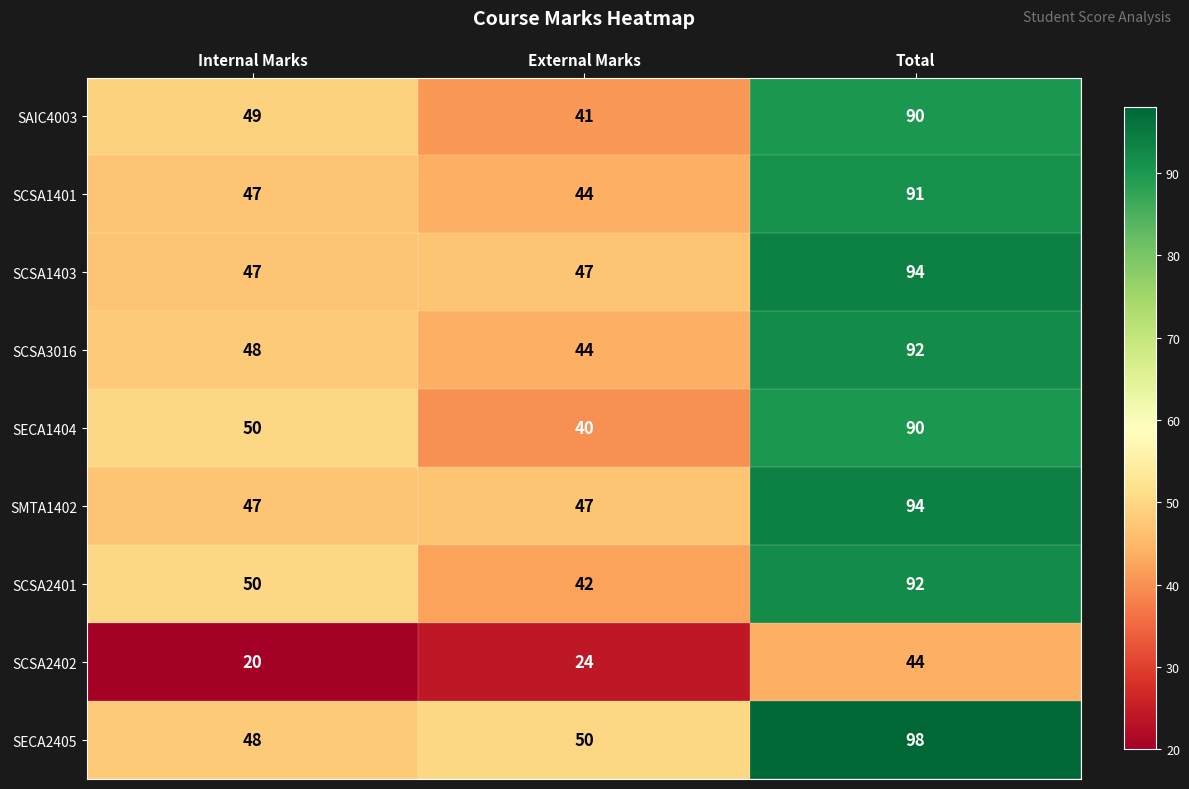

Is it true that SECA2405 equals 50 at External Marks?

True